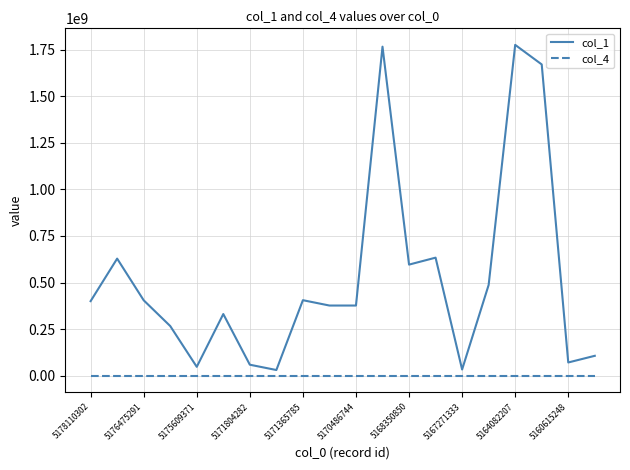

What is the greatest value displayed?

1775429241